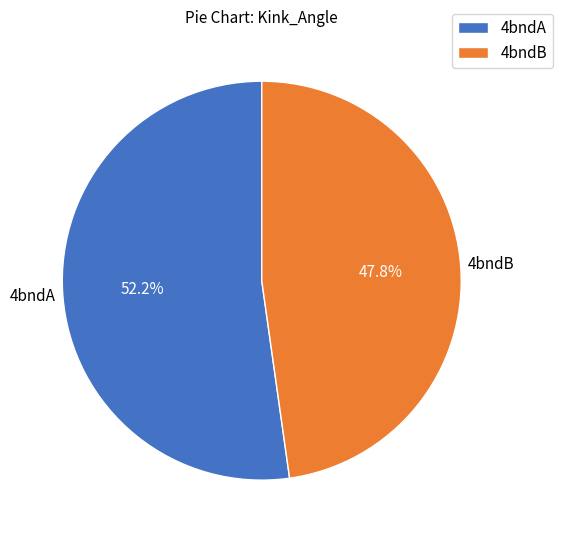

Between 4bndB and 4bndA, which is larger?

4bndA